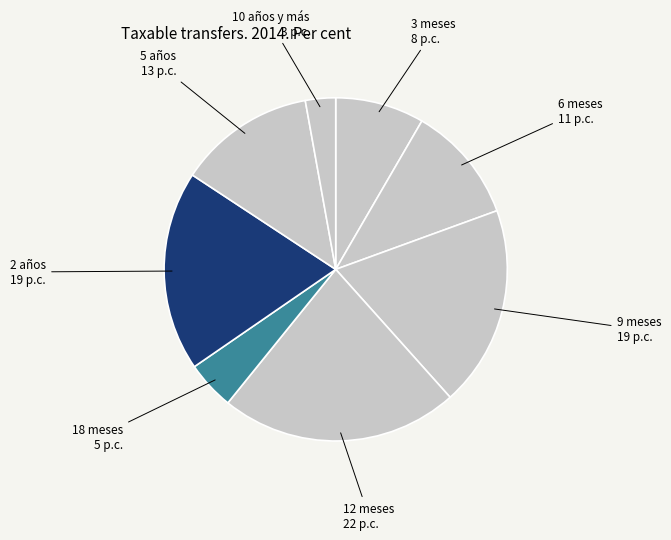

Which slice is the largest?

12 meses